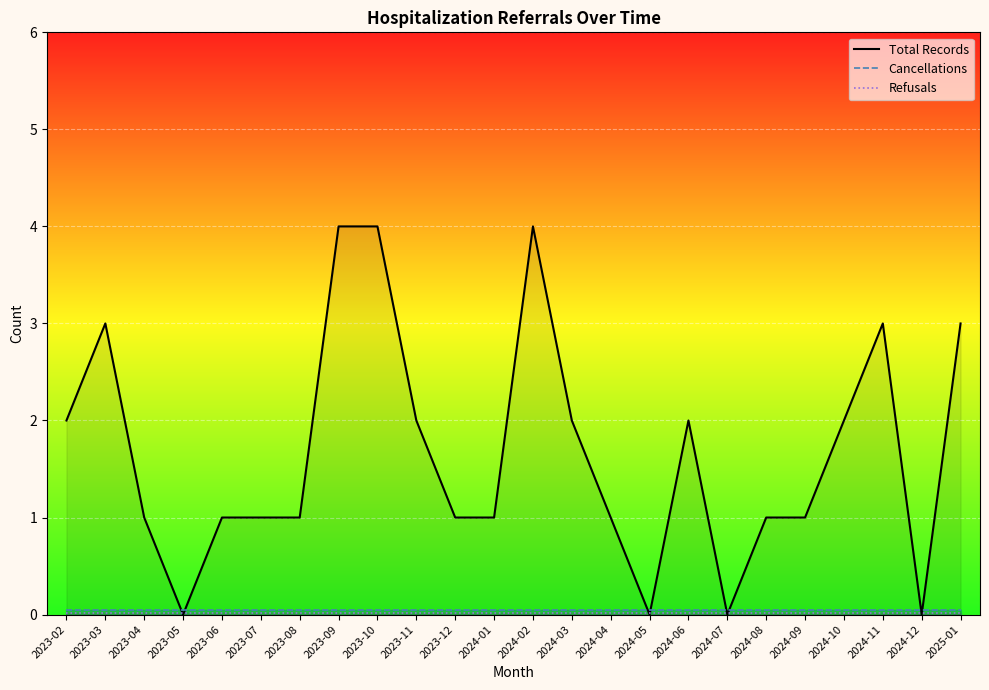

How many times do Cancellations and Total Records cross each other?

8